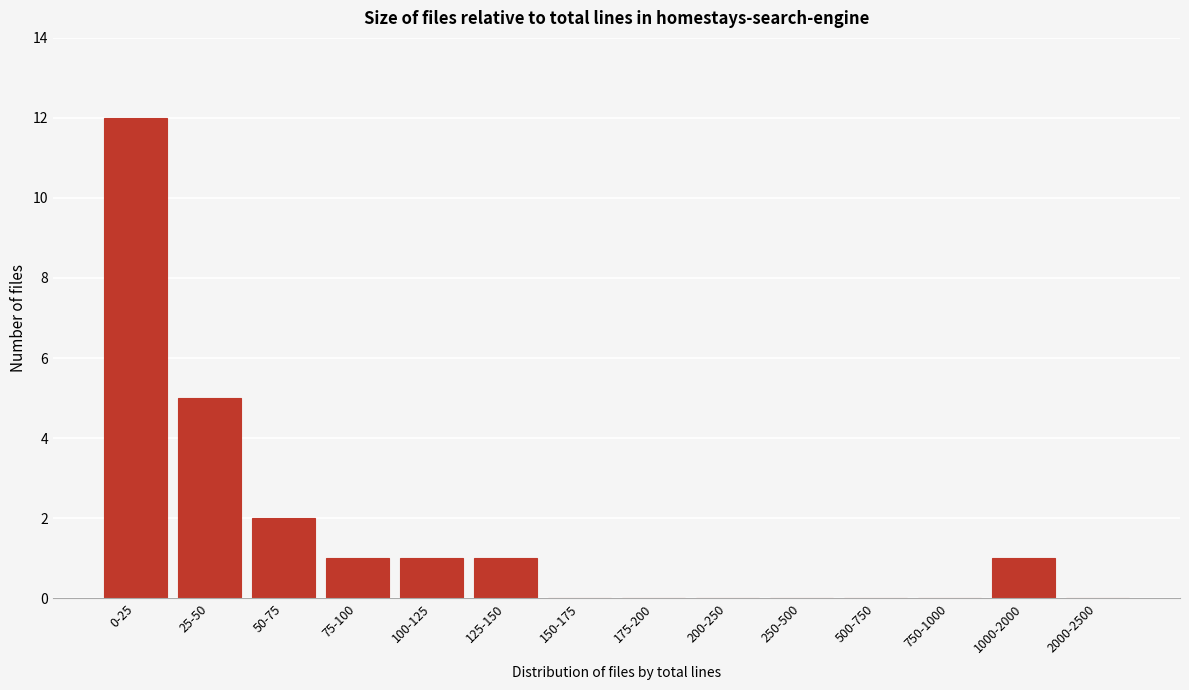

Reading right to left, transcribe all the data shown in this chart.

2000-2500=0	1000-2000=1	750-1000=0	500-750=0	250-500=0	200-250=0	175-200=0	150-175=0	125-150=1	100-125=1	75-100=1	50-75=2	25-50=5	0-25=12